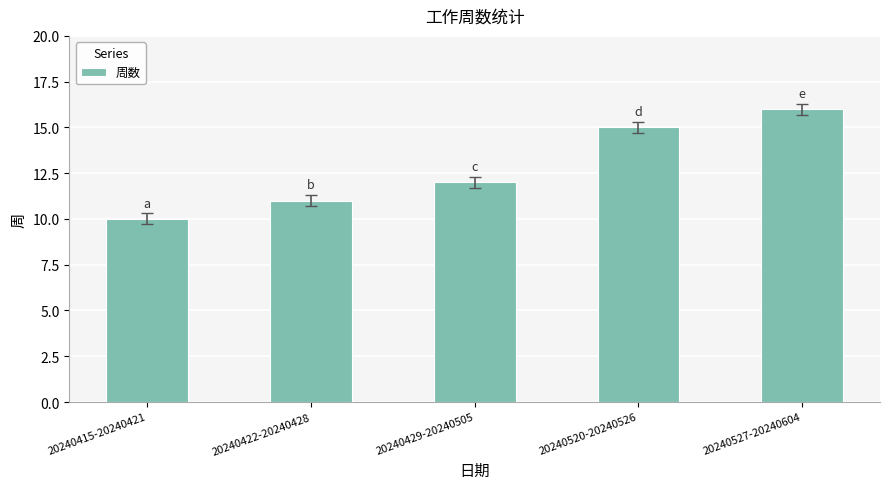

What is the difference between the values at 20240415-20240421 and 20240527-20240604?

6